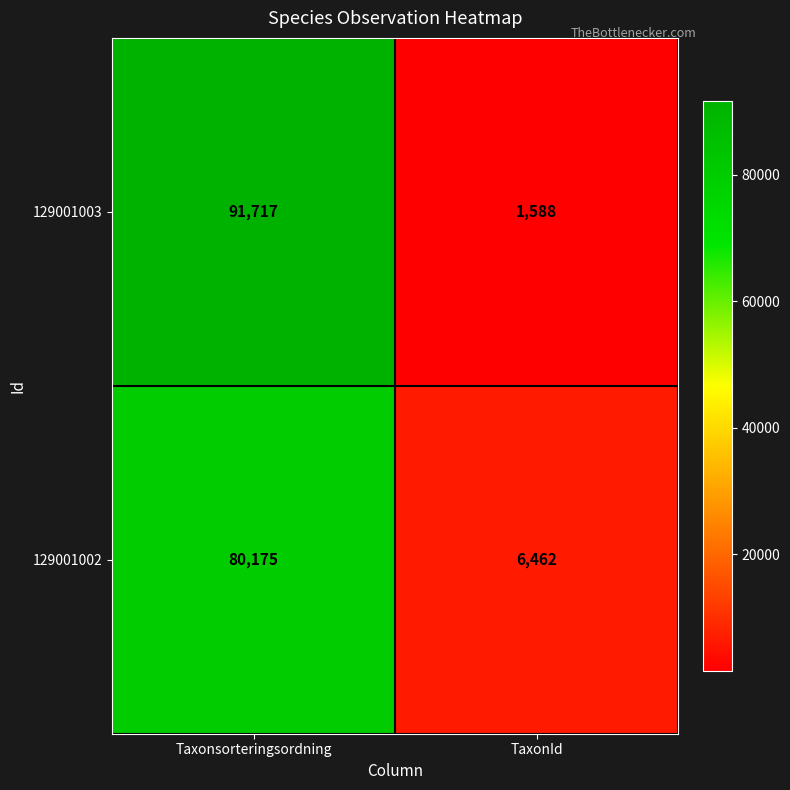

Reading left to right, transcribe all the data shown in this chart.

129001003: 91717	1588
129001002: 80175	6462